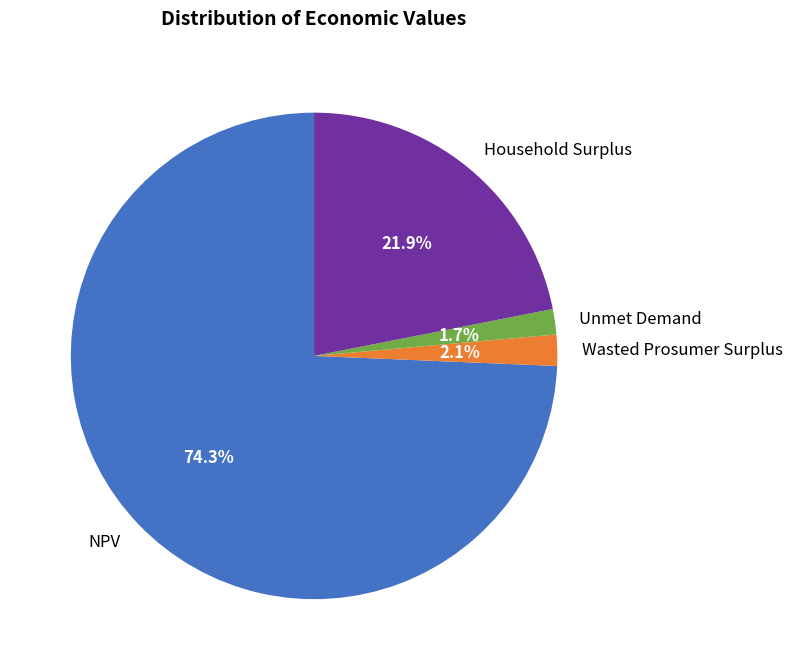

Which has a higher value, Household Surplus or Wasted Prosumer Surplus?

Household Surplus